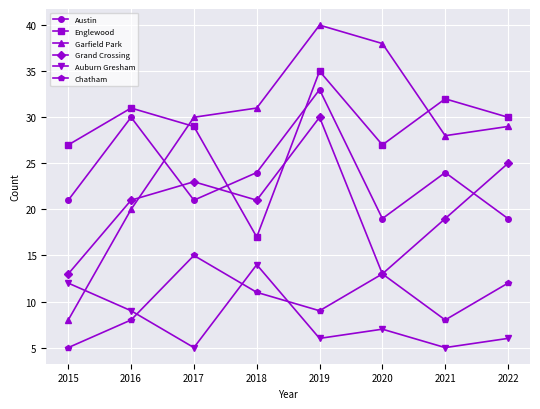

Read the Austin value at 2021.

24